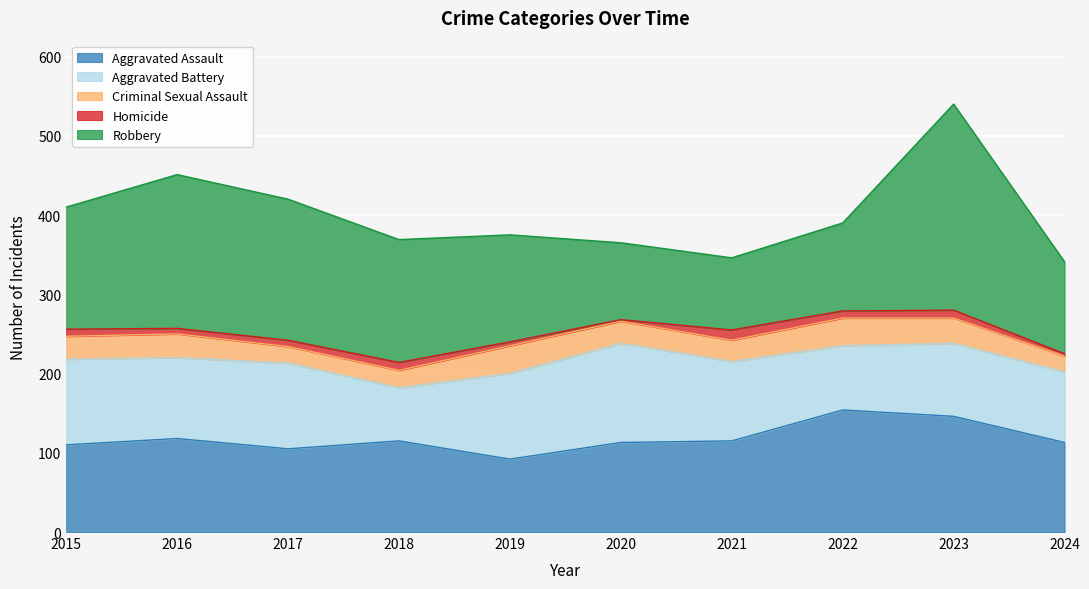

Reading right to left, list all the values displayed in this chart.

Aggravated Assault: 2024=113	2023=146	2022=154	2021=115	2020=113	2019=92	2018=115	2017=105	2016=118	2015=110
Aggravated Battery: 2024=89	2023=92	2022=81	2021=100	2020=125	2019=108	2018=67	2017=108	2016=102	2015=108
Criminal Sexual Assault: 2024=20	2023=32	2022=35	2021=27	2020=28	2019=35	2018=22	2017=21	2016=30	2015=29
Homicide: 2024=3	2023=10	2022=9	2021=13	2020=2	2019=5	2018=10	2017=8	2016=7	2015=9
Robbery: 2024=116	2023=260	2022=111	2021=91	2020=97	2019=135	2018=155	2017=178	2016=194	2015=154